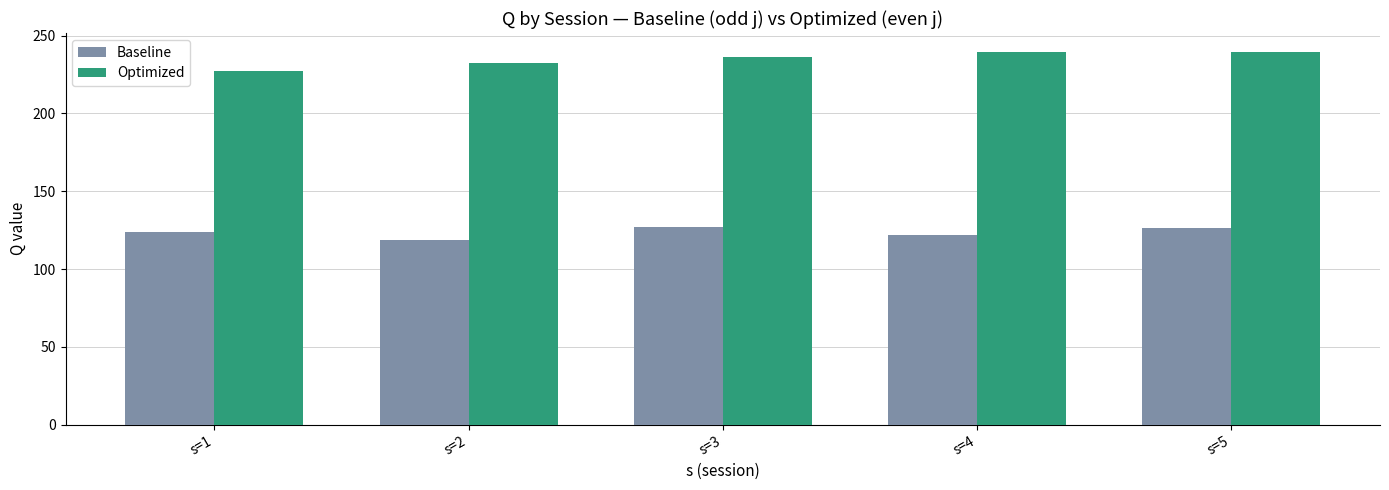

At which category does the chart reach its minimum across all series?

s=2